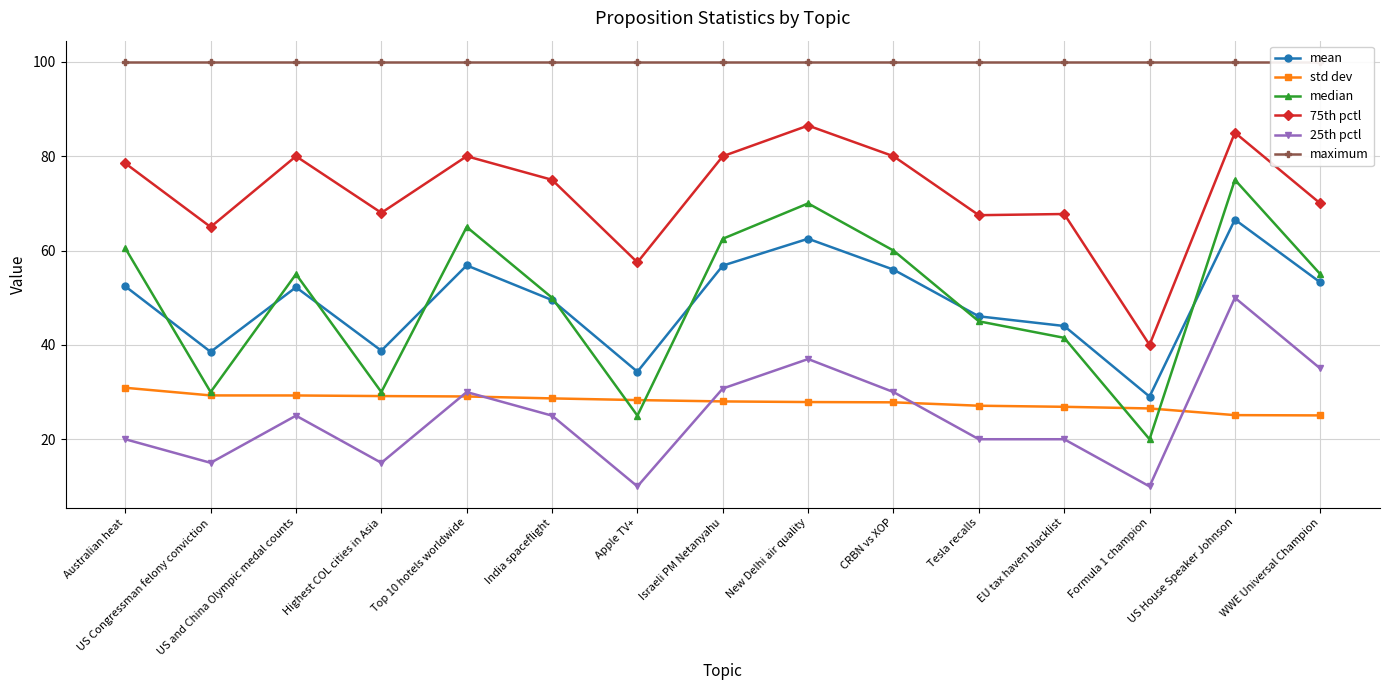

Which series changed the most between Australian heat and WWE Universal Champion?

25th pctl